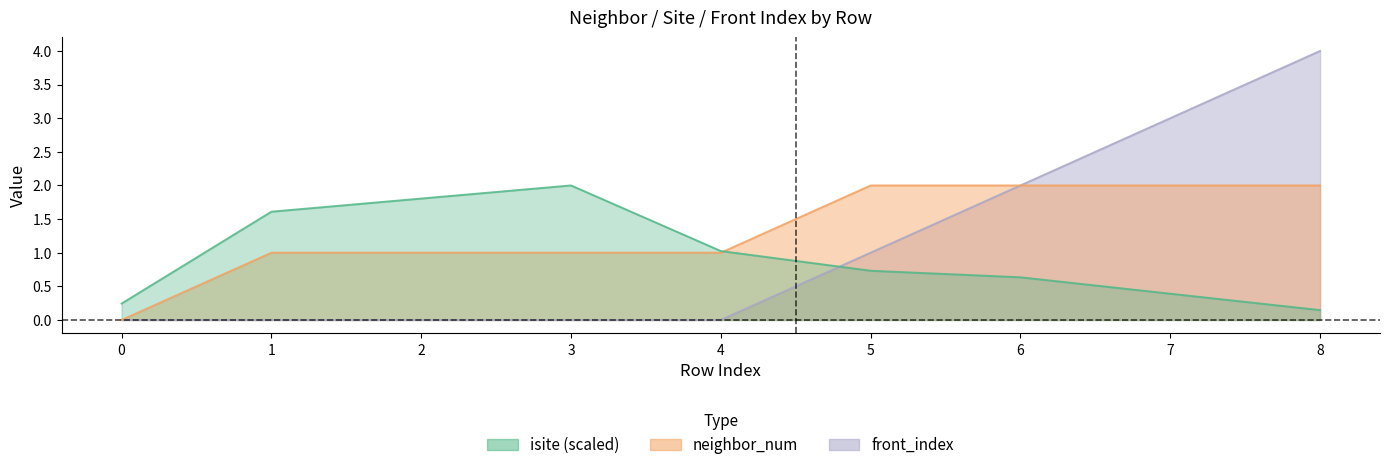

What is the difference between the highest and lowest values at 6?

1.4